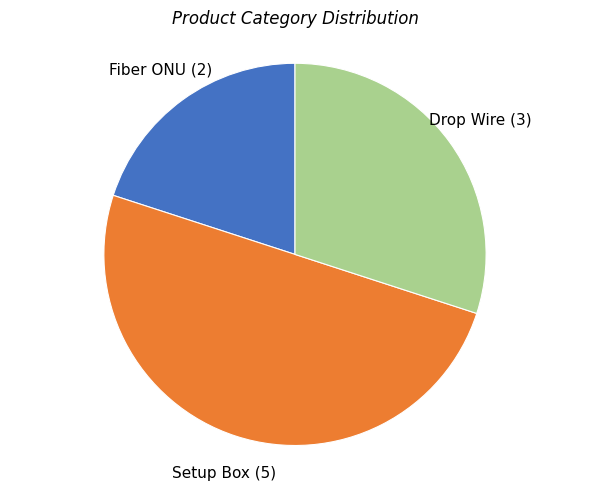

Is there any slice that represents more than half of the pie?

No